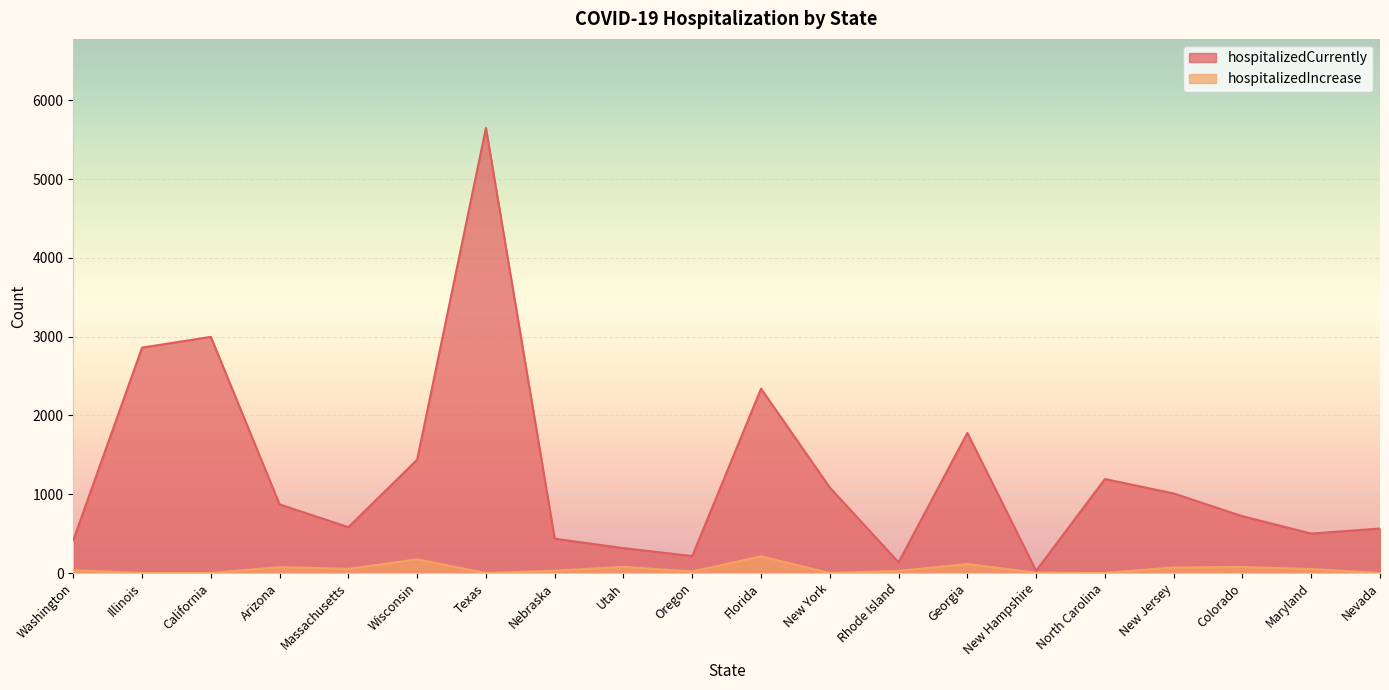

At how many categories does at least one series exceed 5028?

1